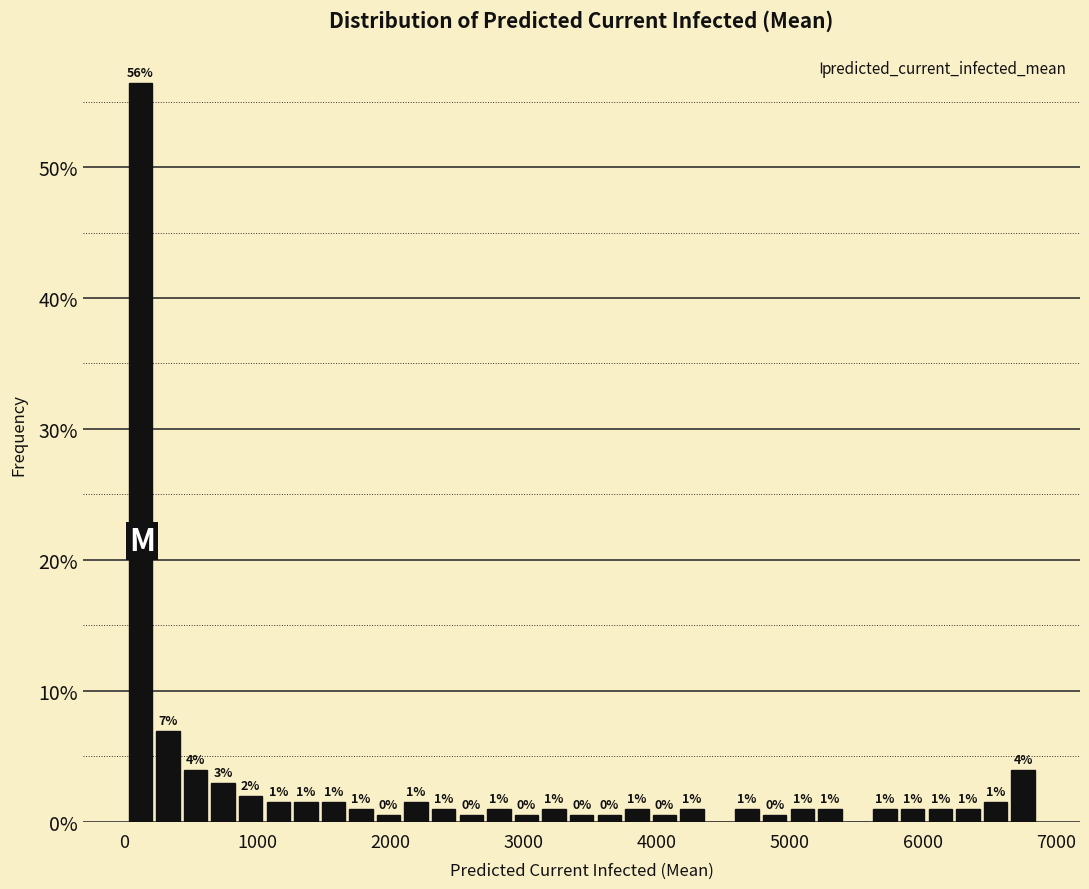

Read against the x-axis, roughly where is the centre of the tallest bar?

100